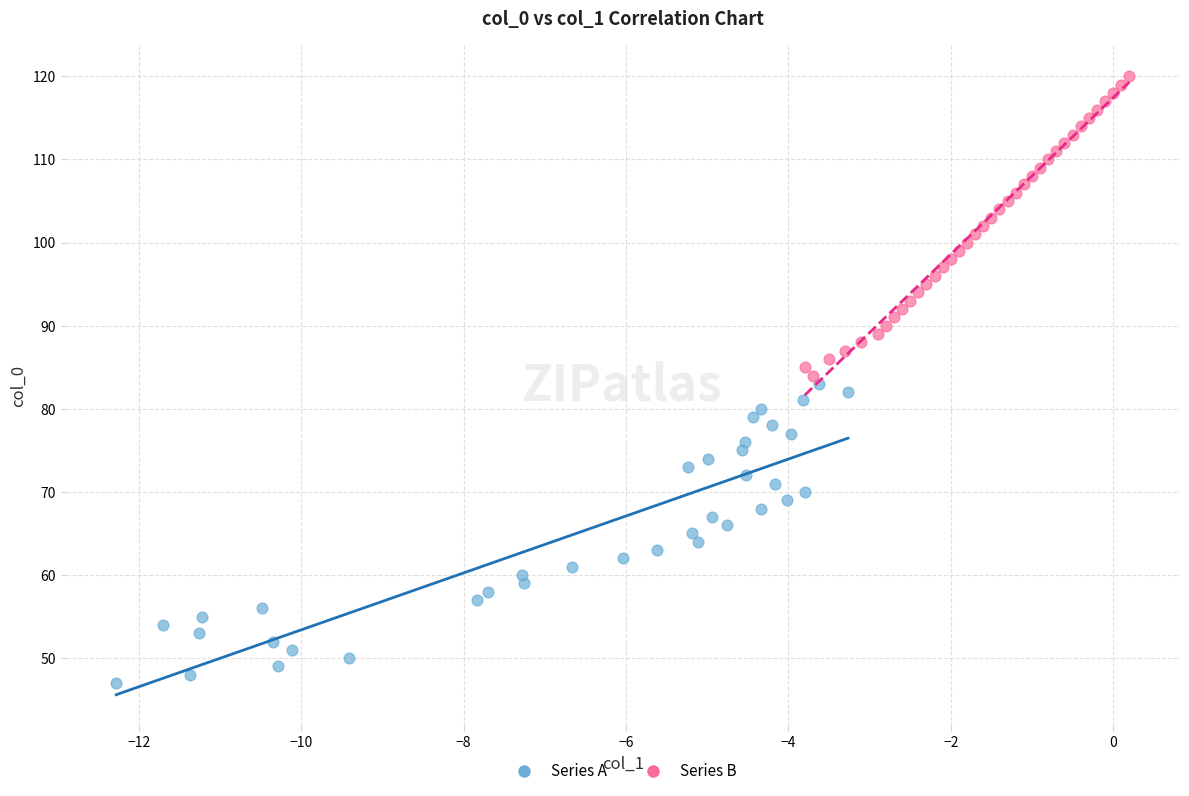

Which series contains the highest Y value?

Series B